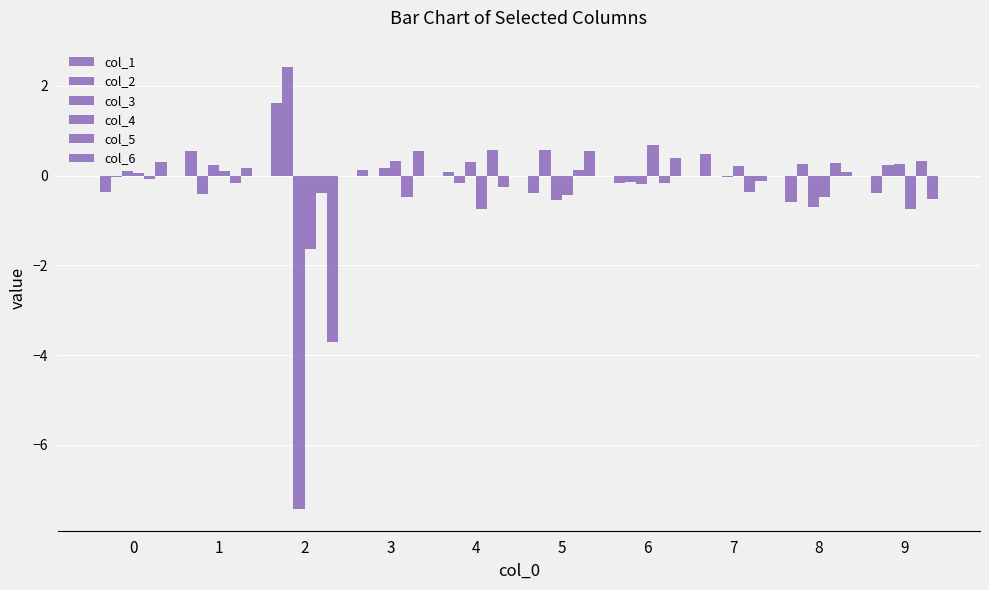

Reading left to right, list all the values displayed in this chart.

col_1: -0.4	0.6	1.6	0.1	0.1	-0.4	-0.2	0.5	-0.6	-0.4
col_2: -0.0	-0.4	2.4	-0.0	-0.2	0.6	-0.1	-0.0	0.3	0.2
col_3: 0.1	0.2	-7.4	0.2	0.3	-0.5	-0.2	-0.0	-0.7	0.3
col_4: 0.1	0.1	-1.6	0.3	-0.8	-0.4	0.7	0.2	-0.5	-0.7
col_5: -0.1	-0.2	-0.4	-0.5	0.6	0.1	-0.2	-0.4	0.3	0.3
col_6: 0.3	0.2	-3.7	0.5	-0.3	0.5	0.4	-0.1	0.1	-0.5